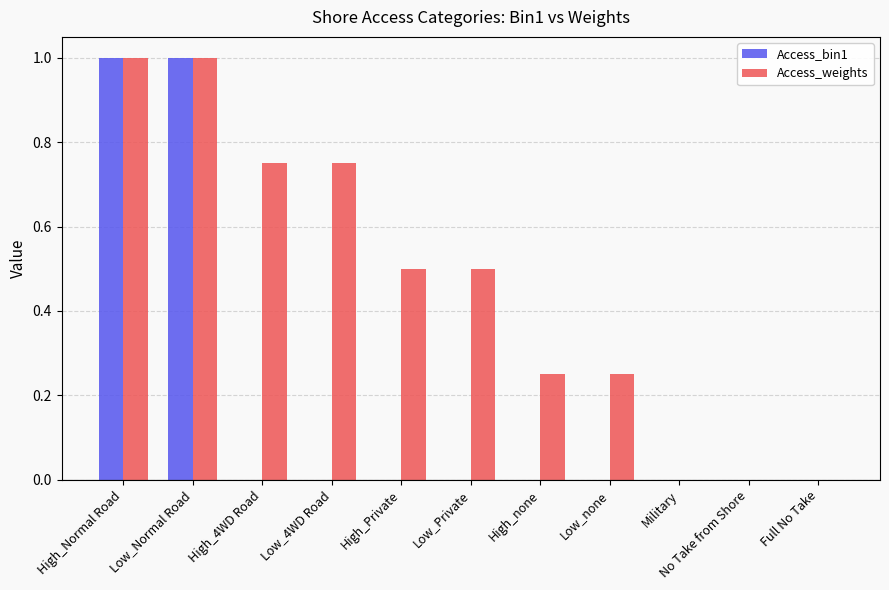

Which series changed the most between High_none and Full No Take?

Access_weights